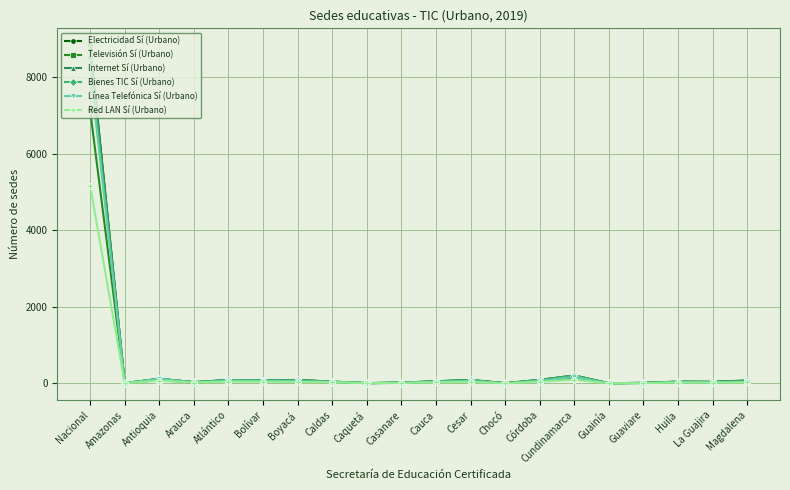

True or false: Internet Sí (Urbano) has more than 0 interior local peaks.

True